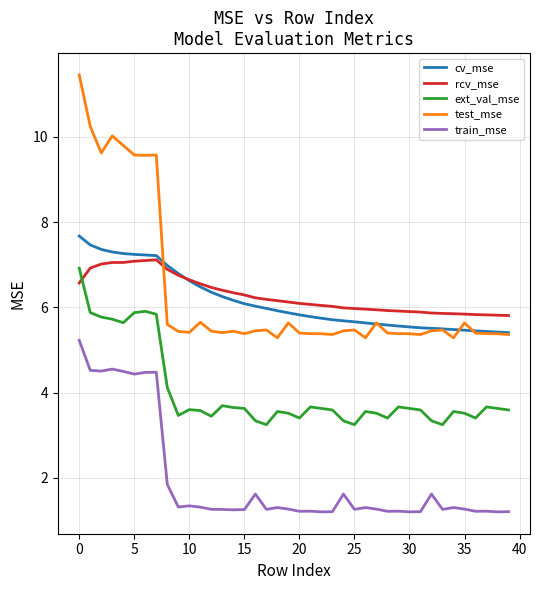

What is the lowest value of the test_mse series?

5.3